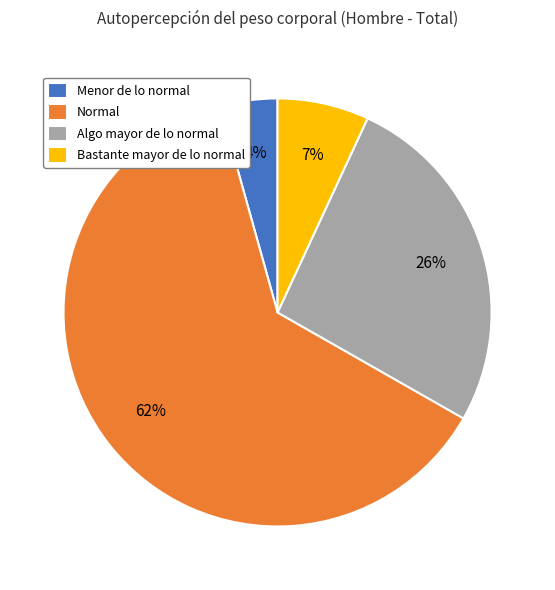

To the nearest percent, what is the average slice percentage?

25%